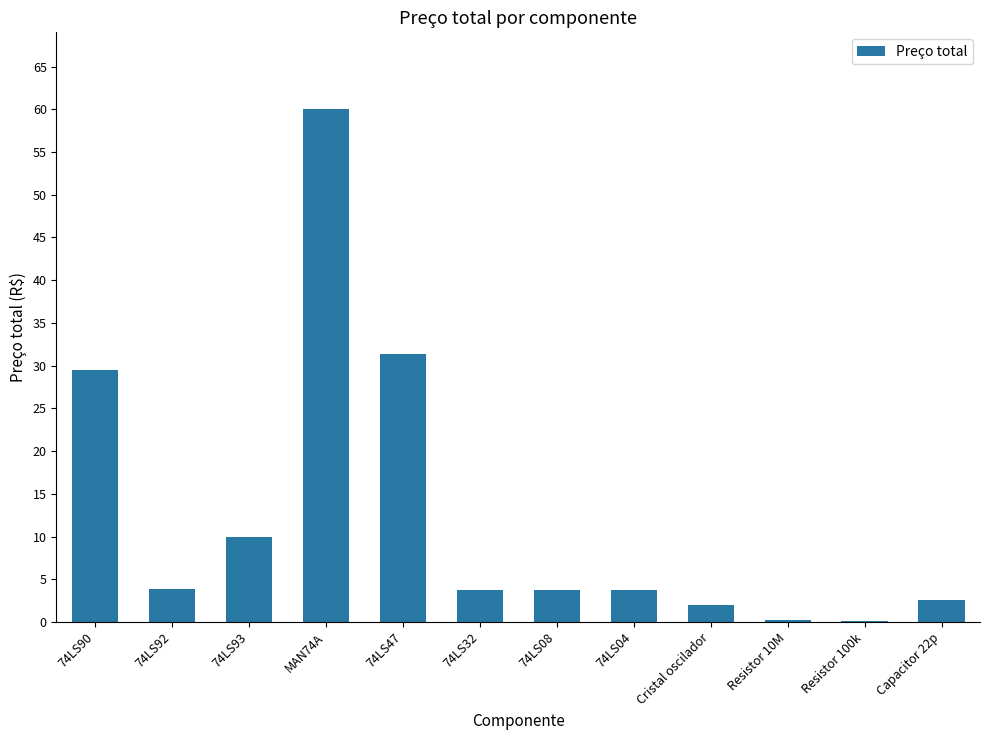

Approximately how many times larger is the value at Capacitor 22p compared to Cristal oscilador?

1.3